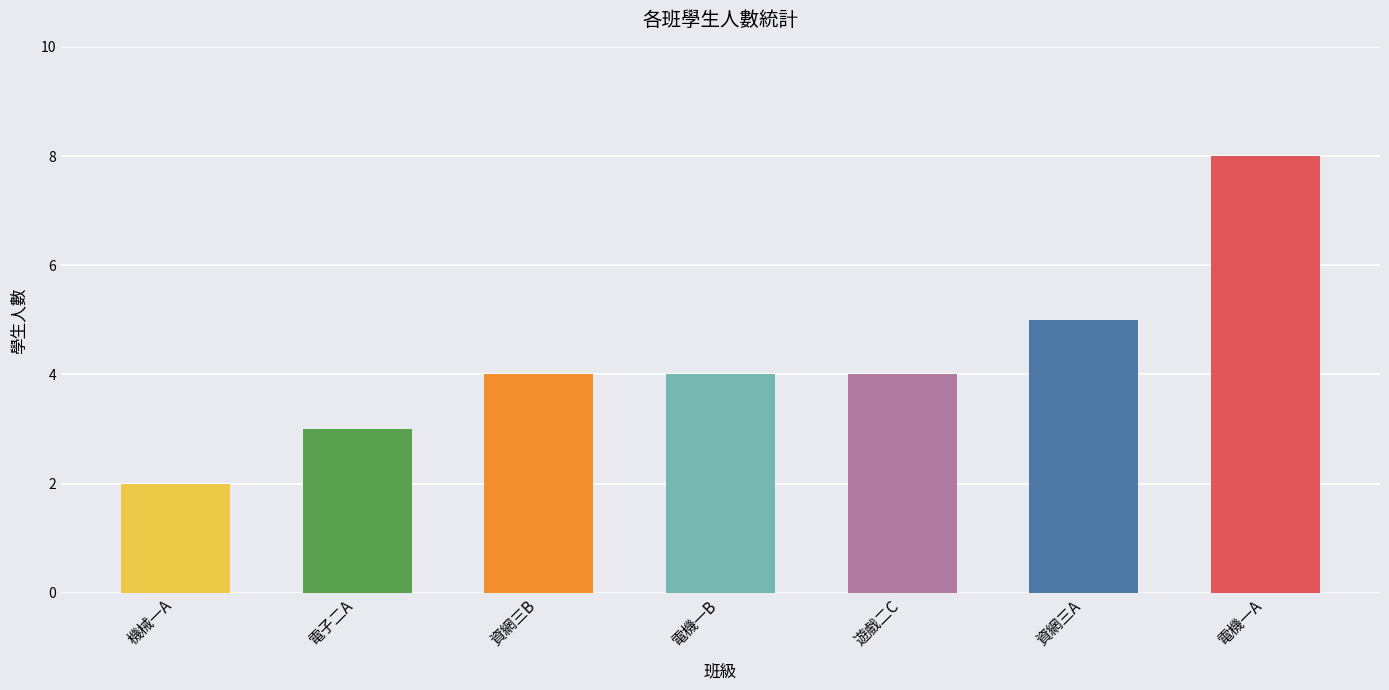

Which category has the lowest value across all series?

機械一A